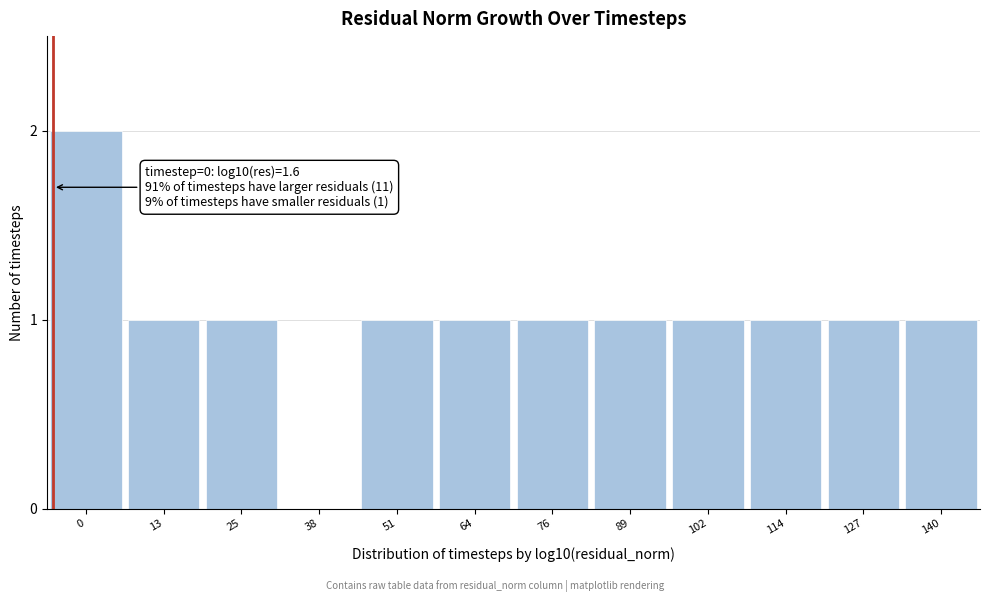

Reading left to right, list all the values displayed in this chart.

0=2	13=1	25=1	38=0	51=1	64=1	76=1	89=1	102=1	114=1	127=1	140=1